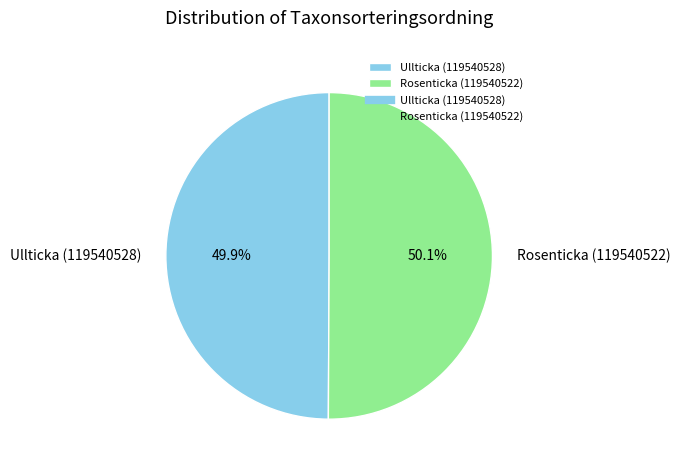

What portion of the pie excludes Ullticka (119540528)?

50.1%